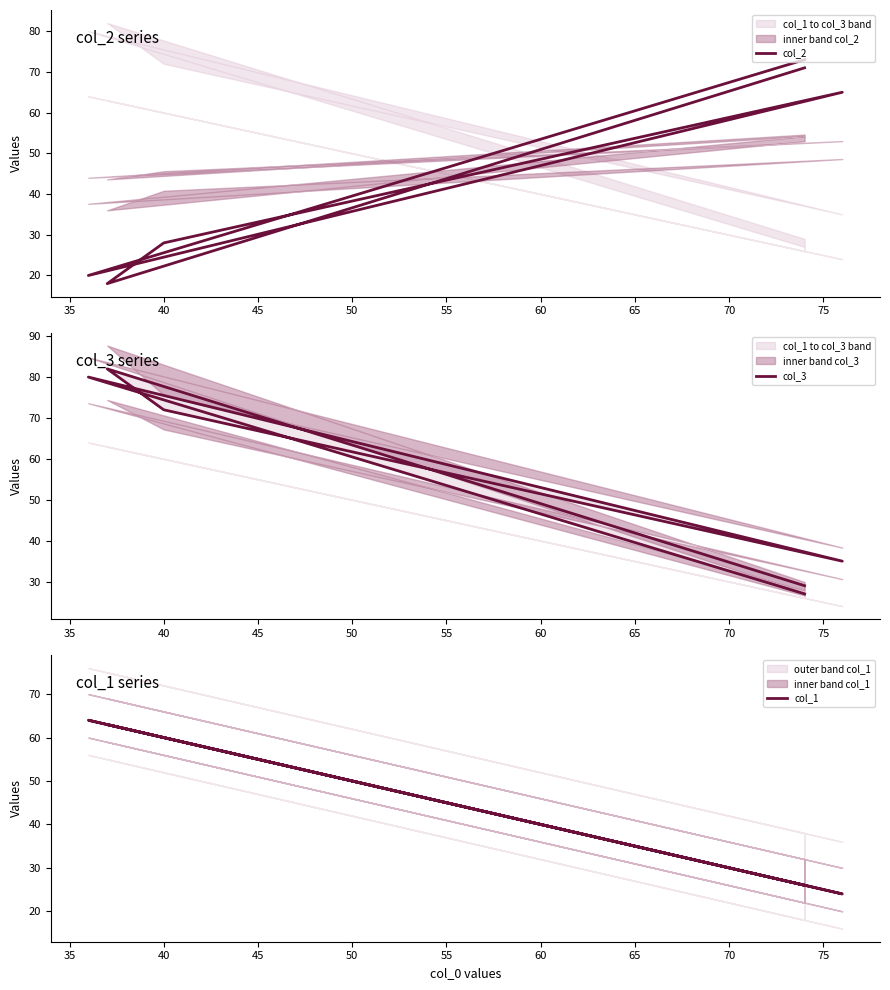

What is the difference between the maximum and second lowest values in the col_3 series?

53